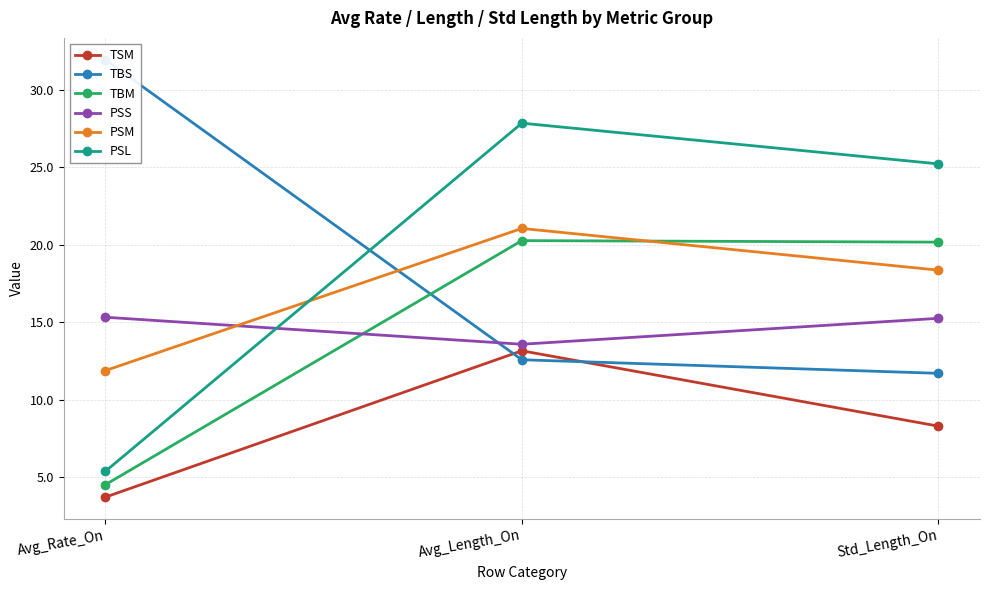

The value of PSM at Avg_Length_On is 7.9. True or false?

False